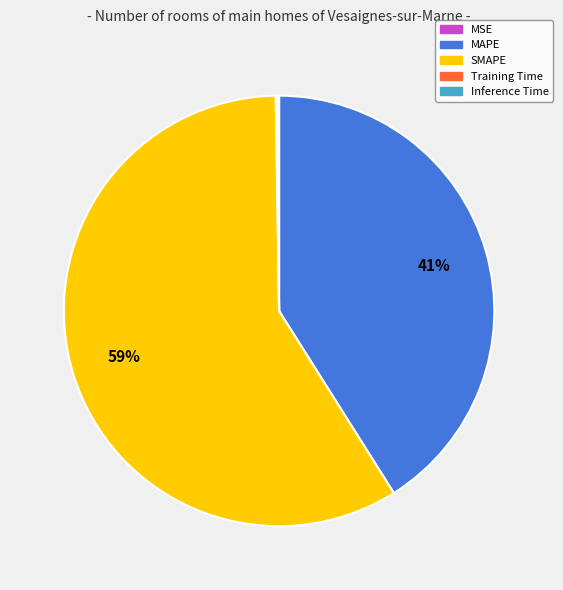

To the nearest percent, what is the average slice percentage?

20%